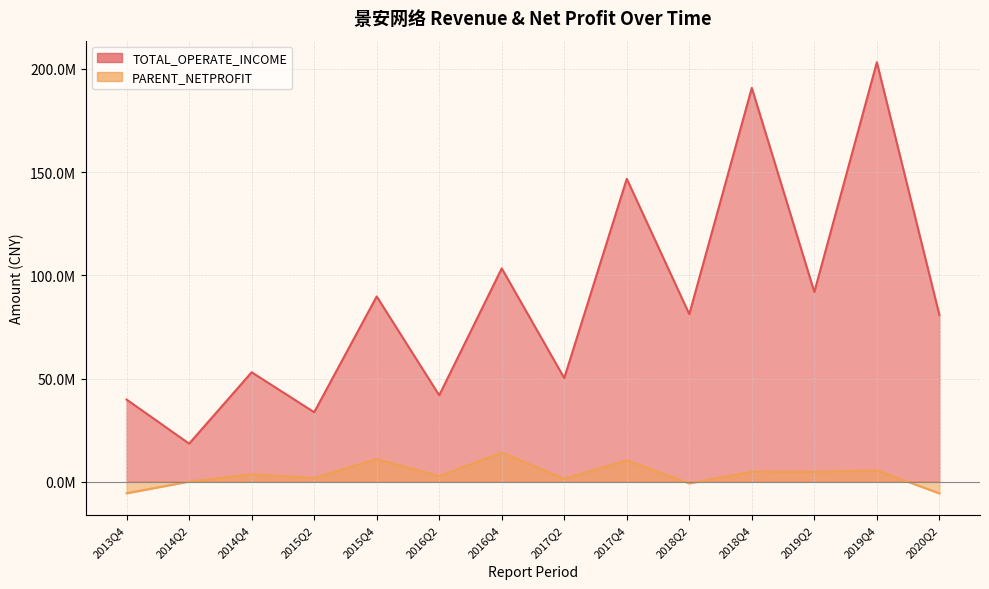

Reading left to right, list all the values displayed in this chart.

TOTAL_OPERATE_INCOME: 39809234.6	18469495.7	53033157.3	33682722.9	89759870.7	41881560.6	103339501.0	50223562.6	146735578.1	81171354.4	190763725.1	91901851.8	203183814.1	80812797.6
PARENT_NETPROFIT: -5579976.4	66012.8	3553878.5	1846210.4	11030045.8	2721355.1	14125967.1	1455937.6	10416420.8	-795513.1	4910473.0	4864309.2	5508250.8	-5648443.2